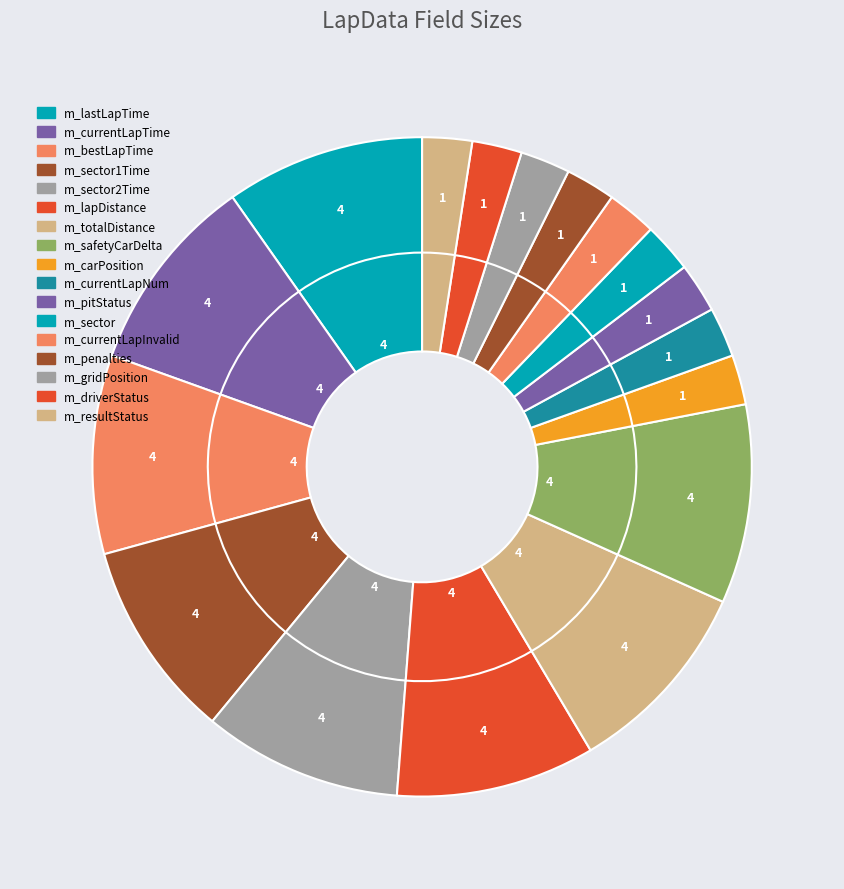

What is the largest slice in the pie chart?

float m_lastLapTime;